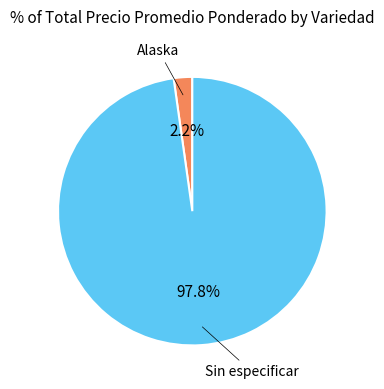

Is there any slice that represents more than half of the pie?

Yes